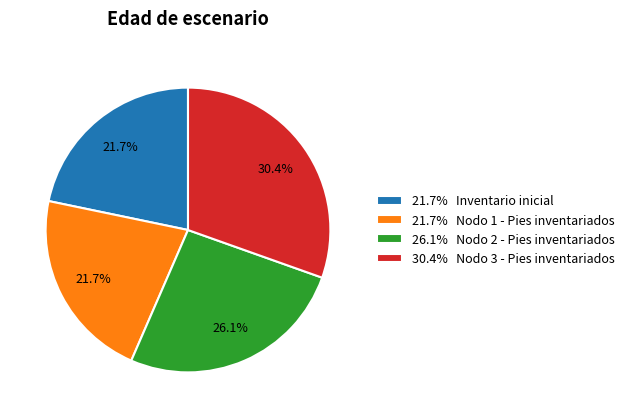

How many slices are in this pie chart?

4